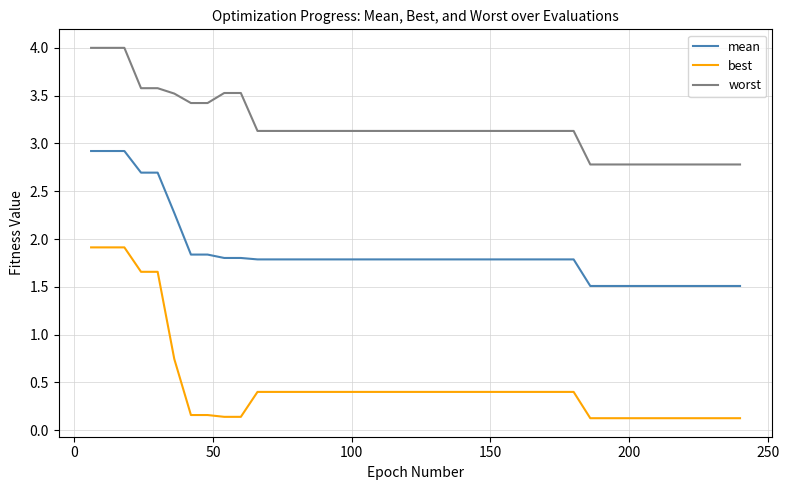

Which series has the largest total across all categories?

worst